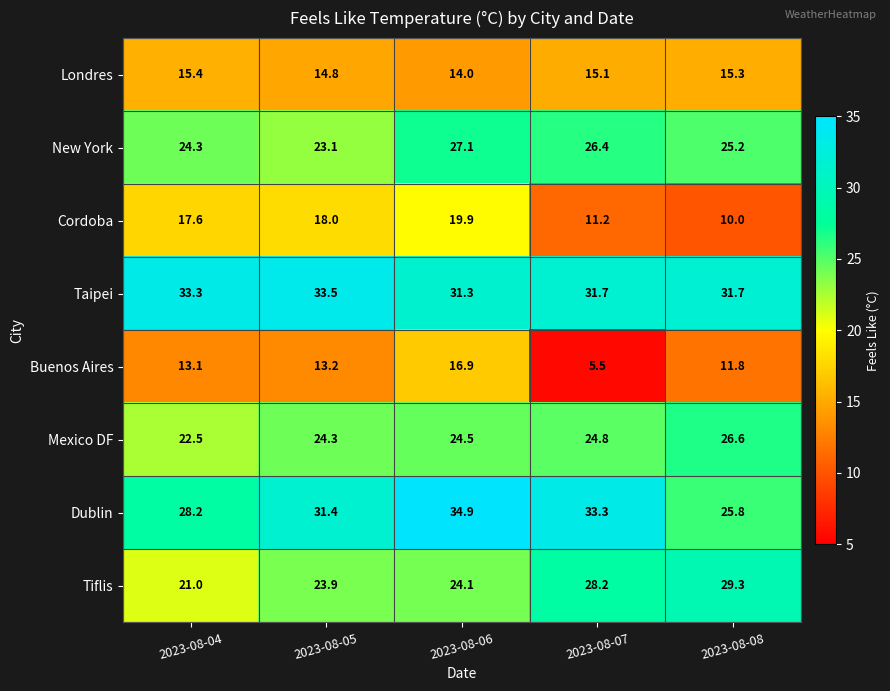

How many values in the Mexico DF series are below 24?

1